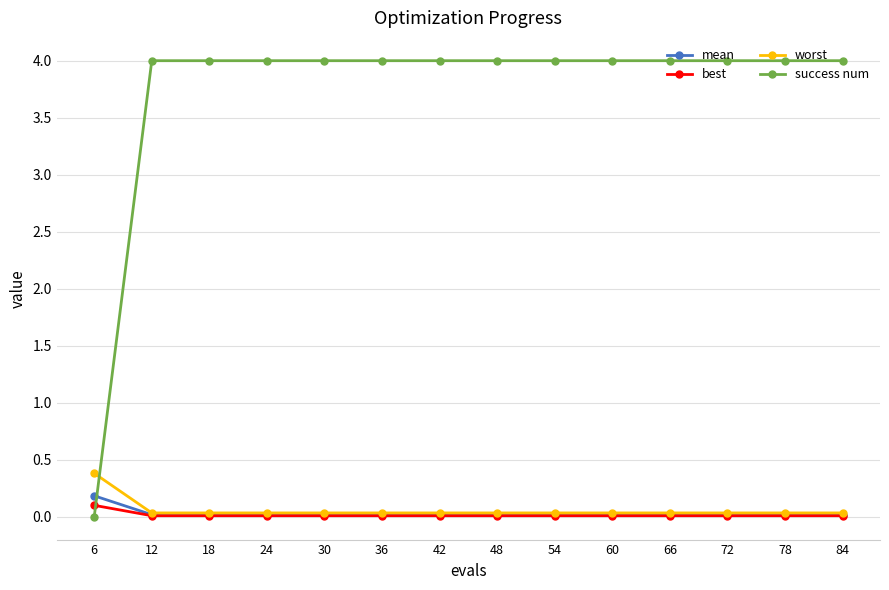

What is the difference between the highest and lowest values at 84?

4.0